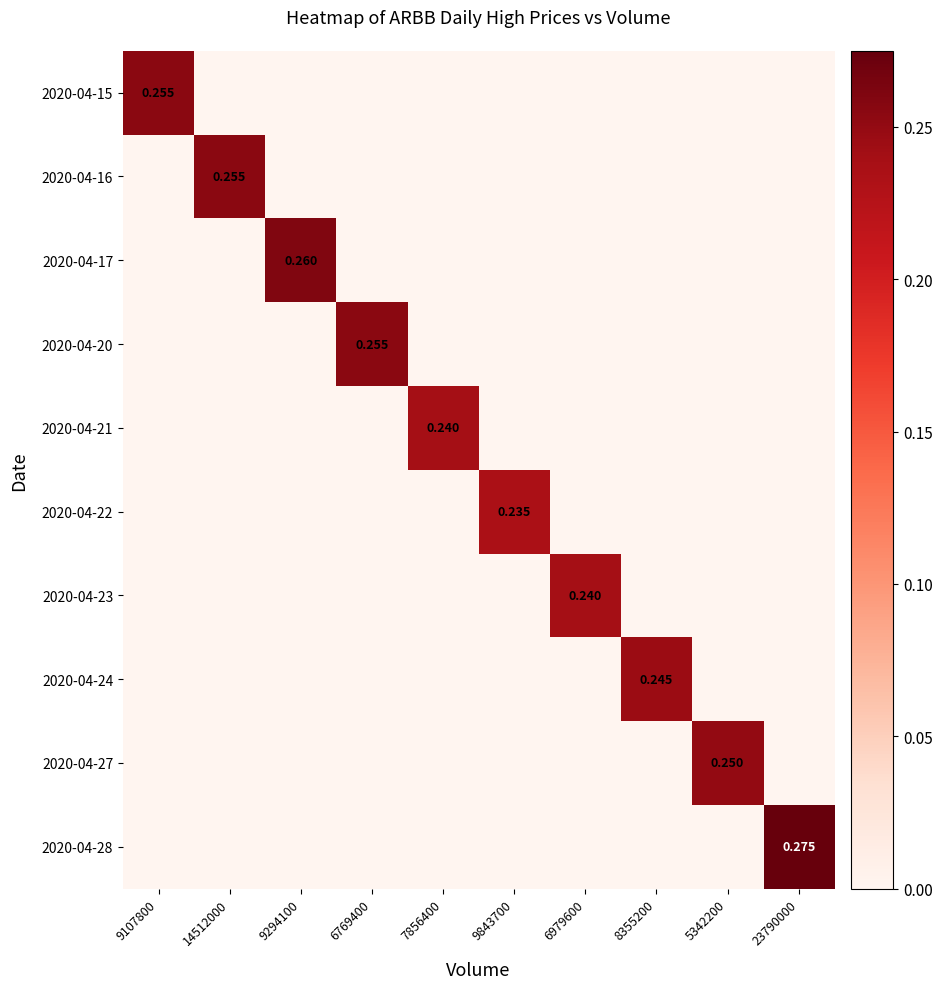

Which series has the largest range (max minus min)?

2020-04-28